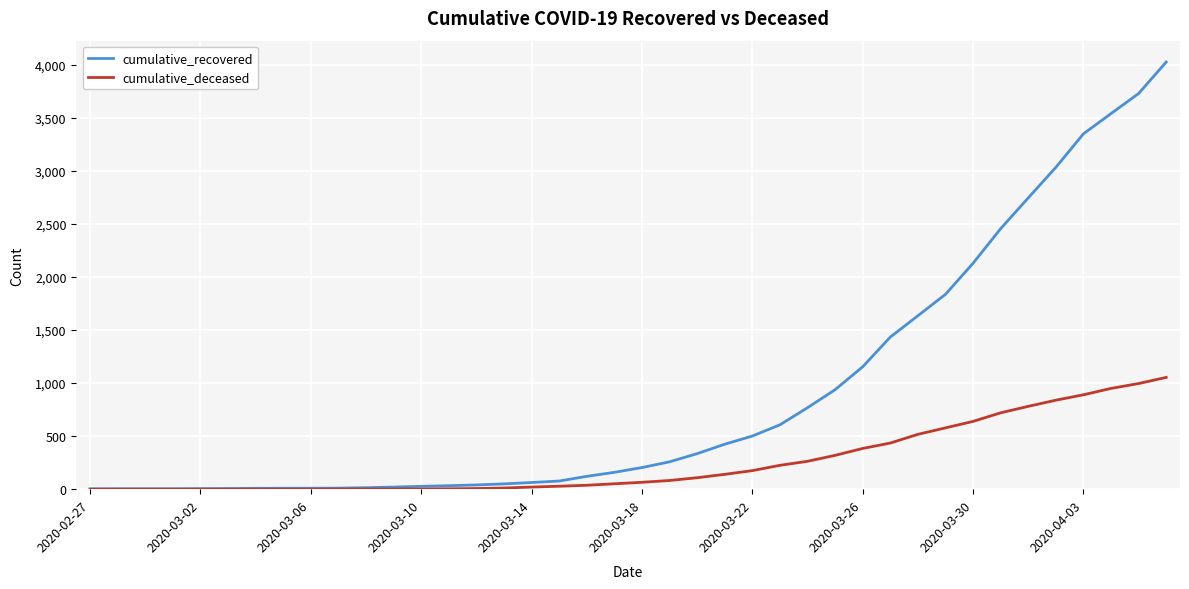

Which series has the largest range (max minus min)?

cumulative_recovered